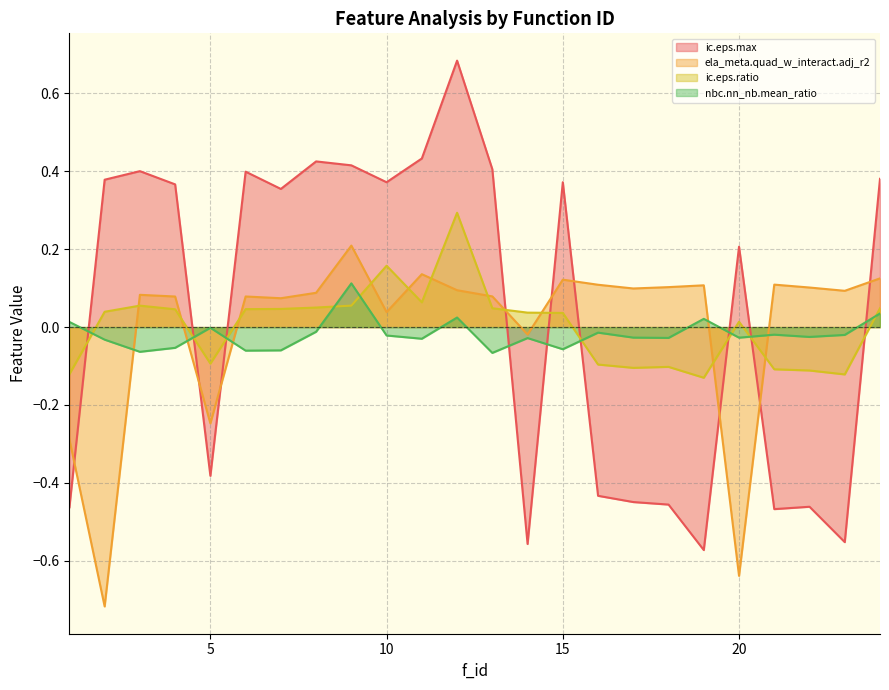

After their last crossing, which series has the higher values: nbc.nn_nb.mean_ratio or ela_meta.quad_w_interact.adj_r2?

ela_meta.quad_w_interact.adj_r2